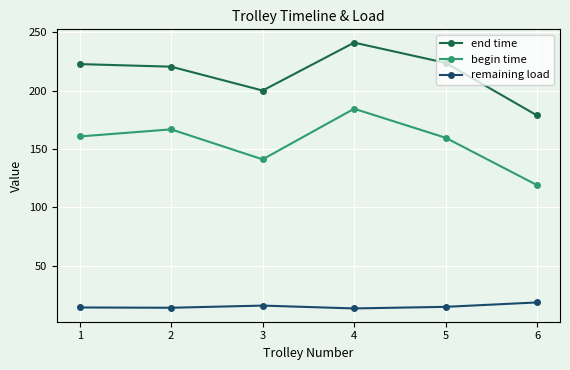

Rank the series at 1 from lowest to highest value.

remaining load, begin time, end time